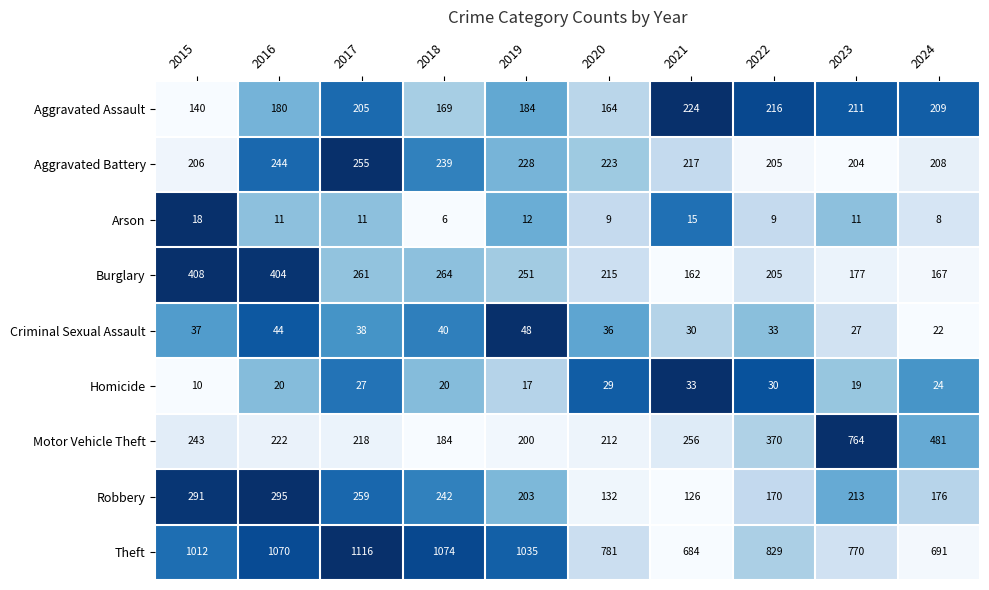

The value of Homicide at 2017 is 43. True or false?

False